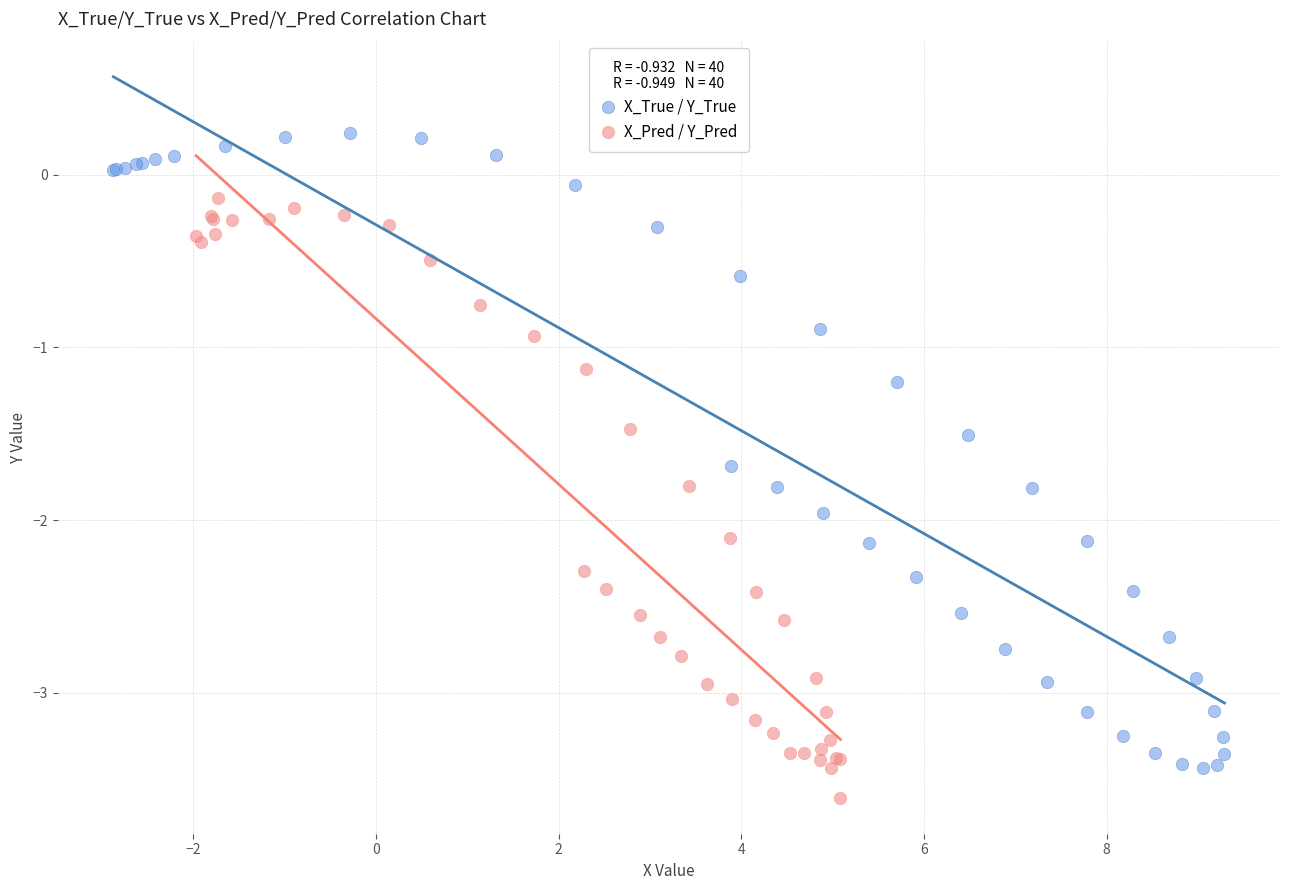

Which series has the widest spread of Y values?

X_True / Y_True